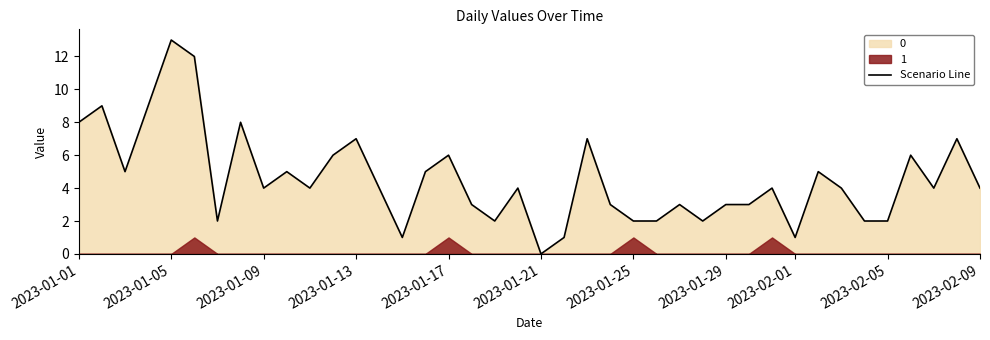

What is the maximum value for Scenario Line?

13